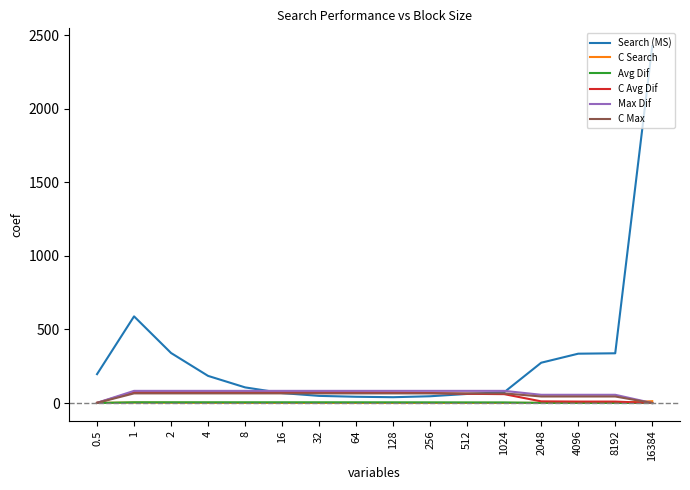

Is it true that Search (MS) equals 589.2 at 1?

True